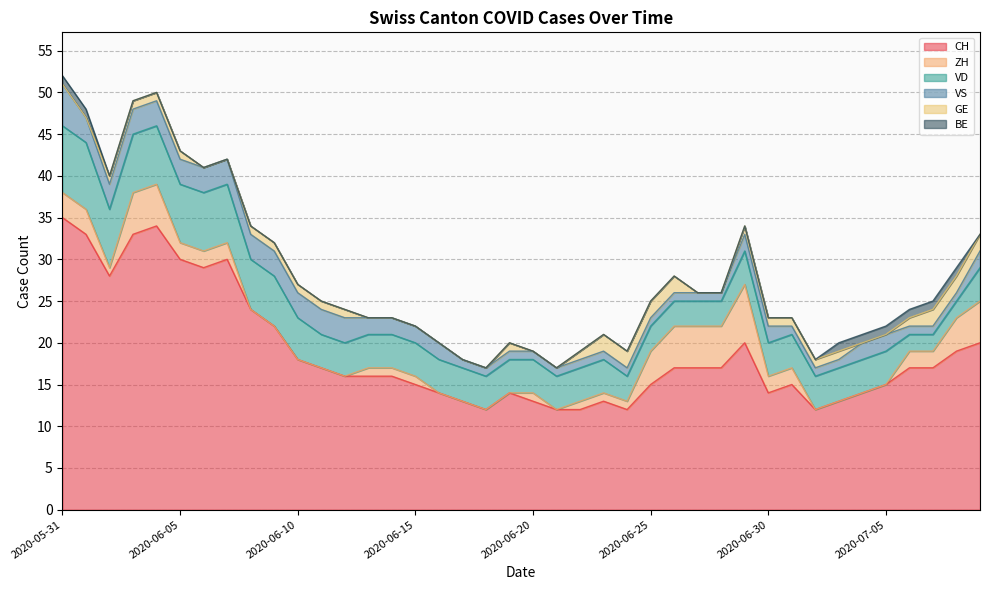

Between 2020-06-17 and 2020-06-16, which is larger?

2020-06-16